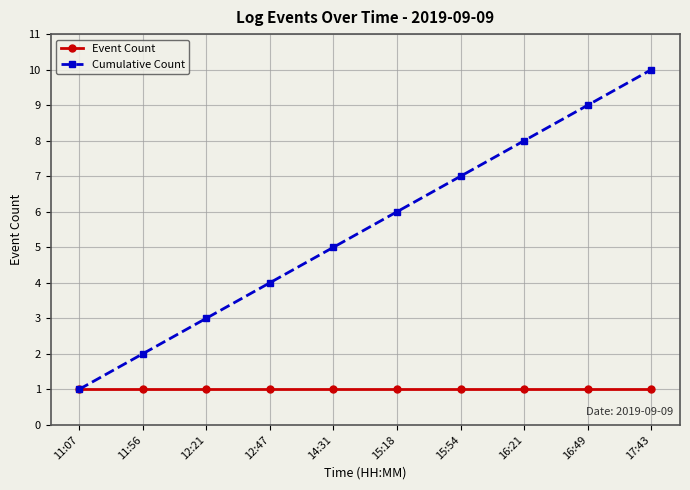

How many Cumulative Count values are between 3 and 8?

6